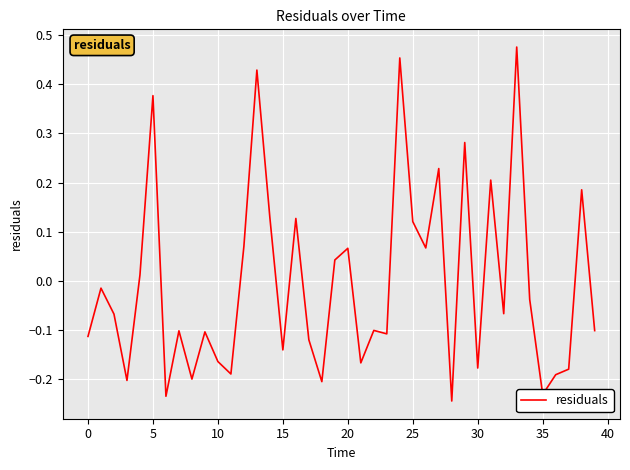

What is the difference between the maximum and minimum values?

0.7